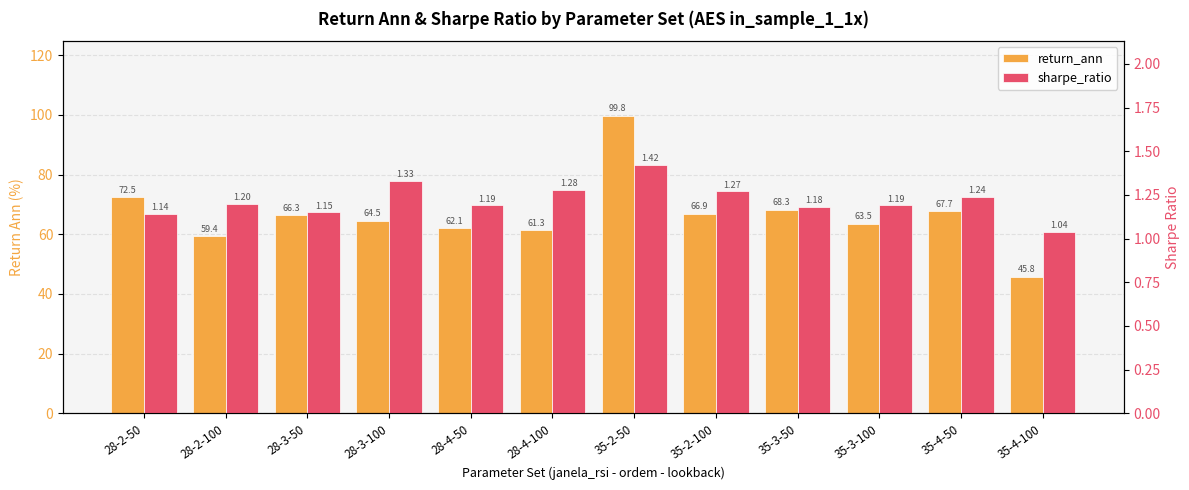

List the labels in order of sharpe_ratio value, smallest first.

35-4-100, 28-2-50, 28-3-50, 35-3-50, 28-4-50, 35-3-100, 28-2-100, 35-4-50, 35-2-100, 28-4-100, 28-3-100, 35-2-50